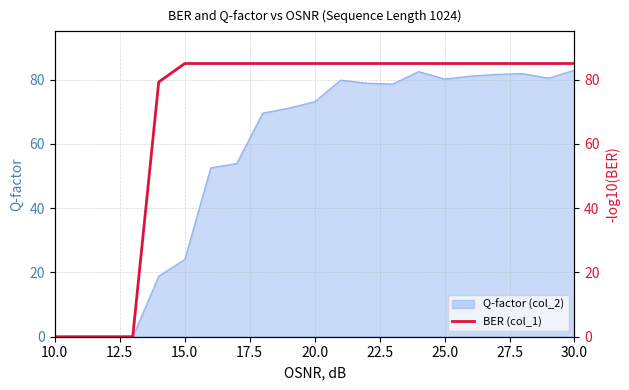

True or false: Q-factor (col_2) has a value of 73.1 at 20.0.

True